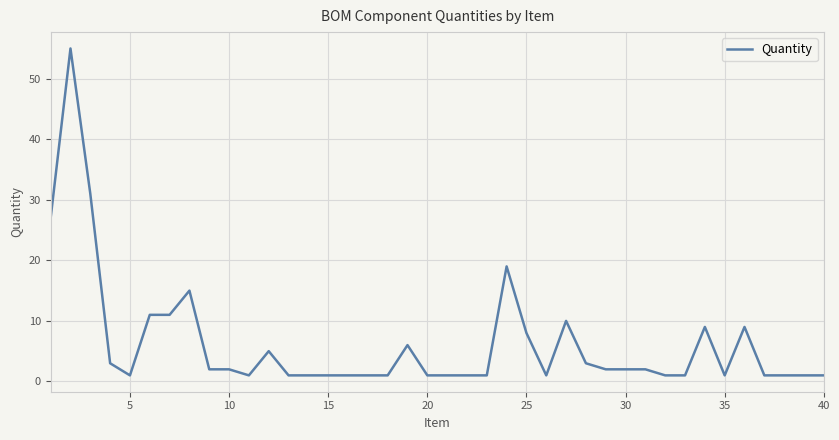

What is the maximum value shown in the chart?

55